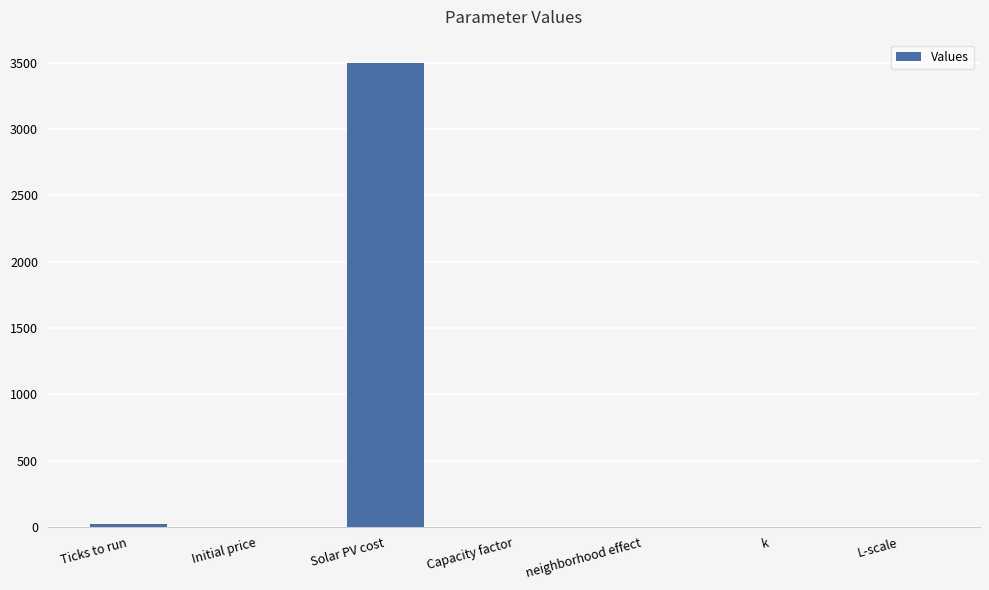

Between neighborhood effect and Solar PV cost, which is larger?

Solar PV cost